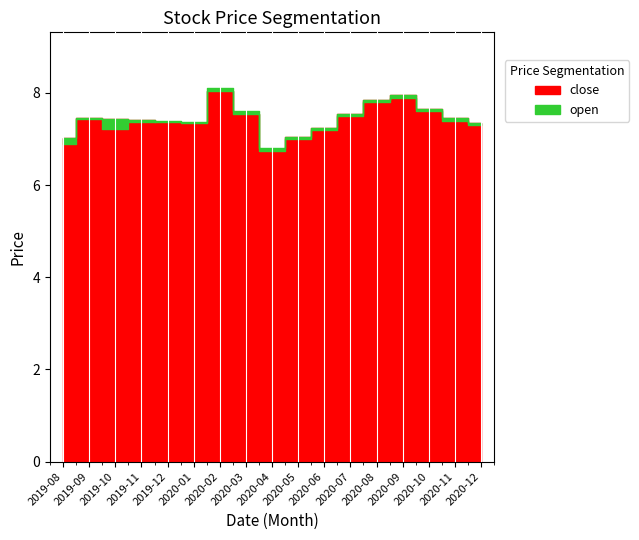

What position from the right is 2020-07?

6